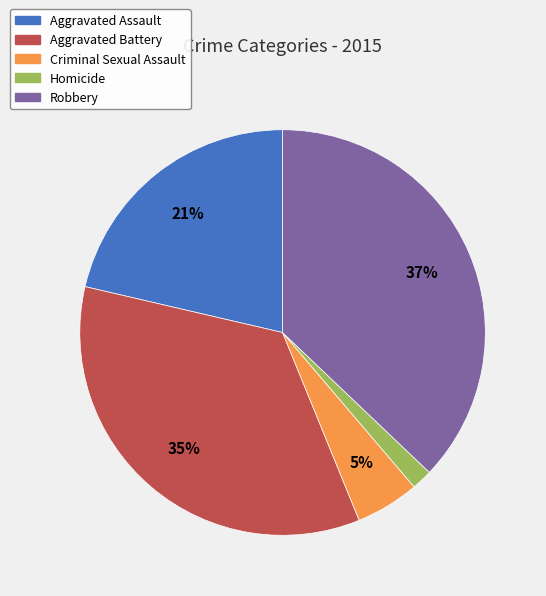

To the nearest percent, what percentage of the pie is Aggravated Battery?

35%